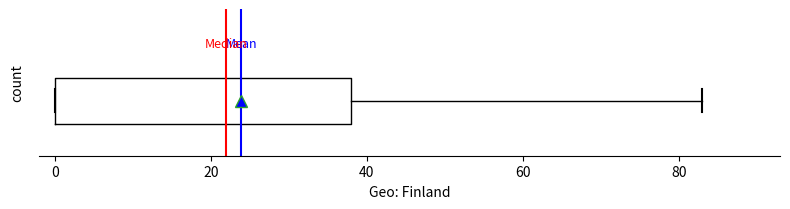

Where is the left edge of the box on the x-axis? The values are not printed on the chart, so give them approximately, as read against the axis.

0